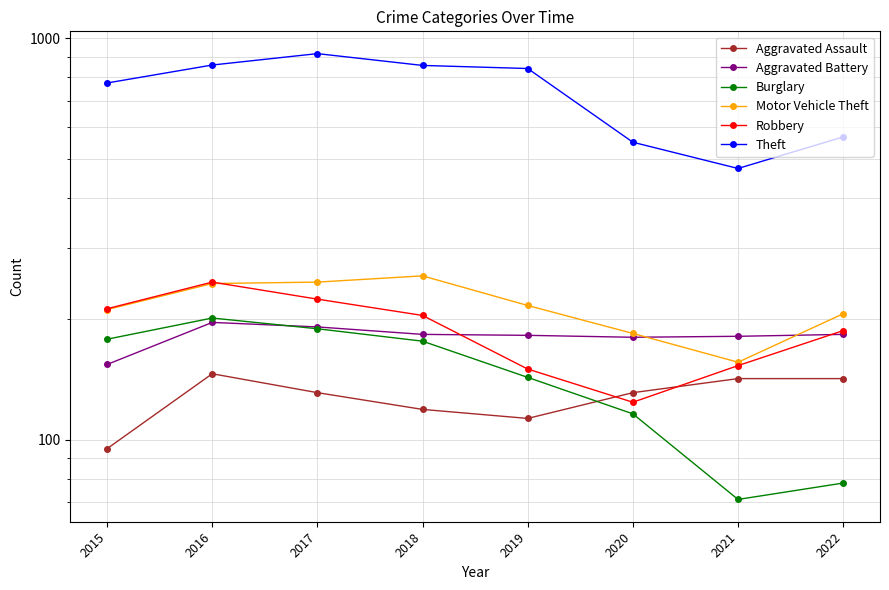

What is the smallest value displayed?

71